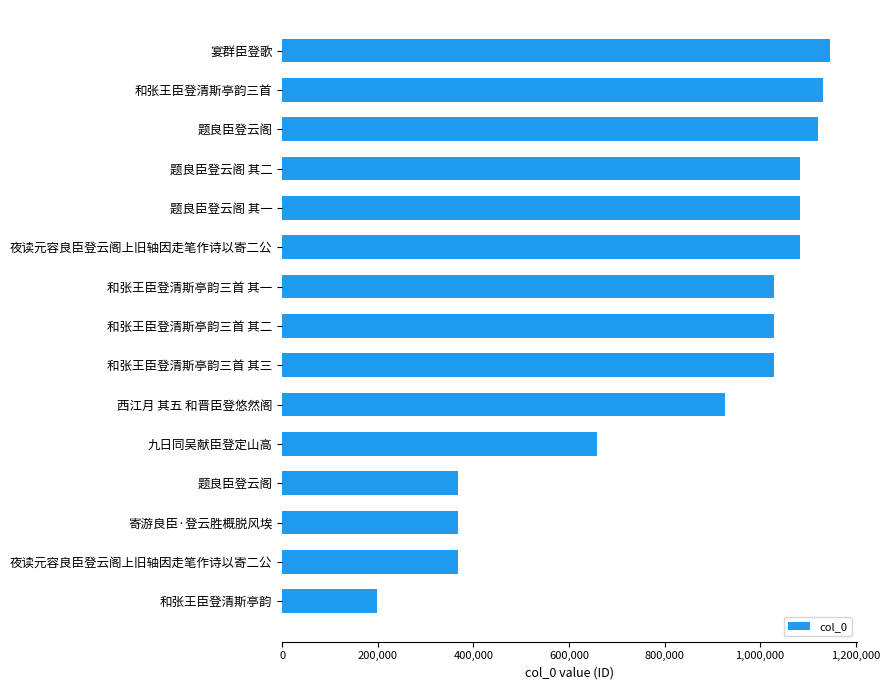

Count the number of data series in this chart.

1